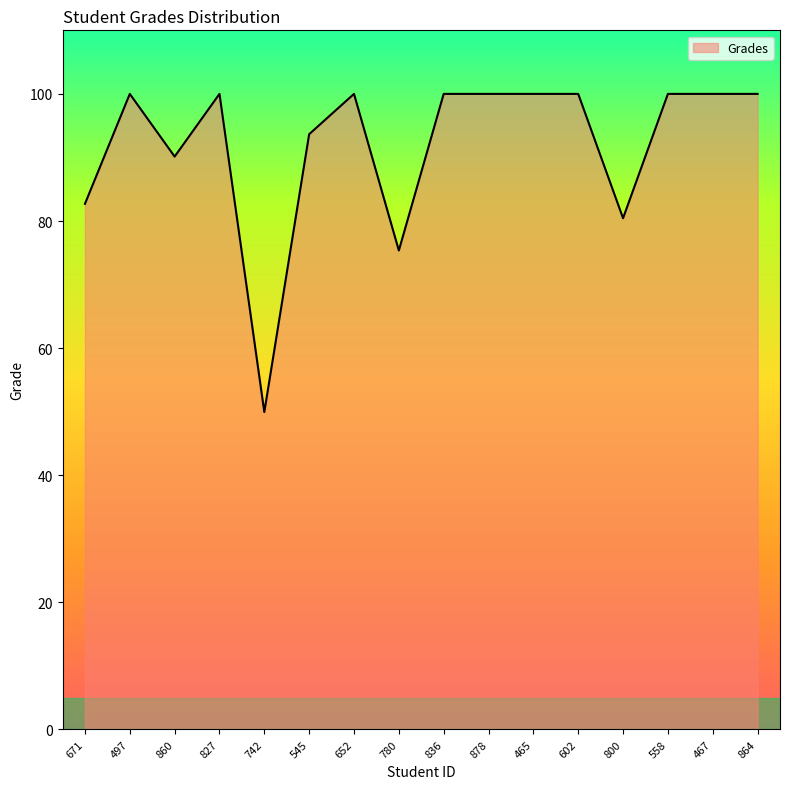

At which label is the value closest to 74?

780